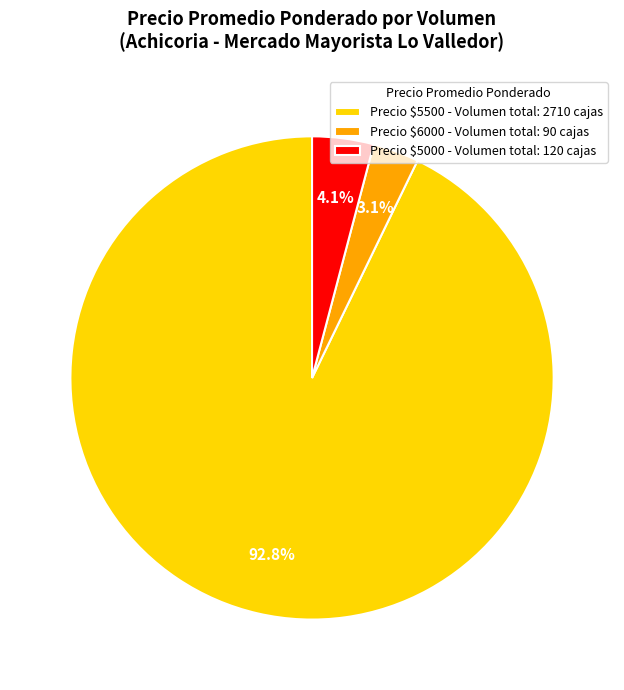

Which category has the smallest portion of the pie?

Precio $6000 - Volumen total: 90 cajas